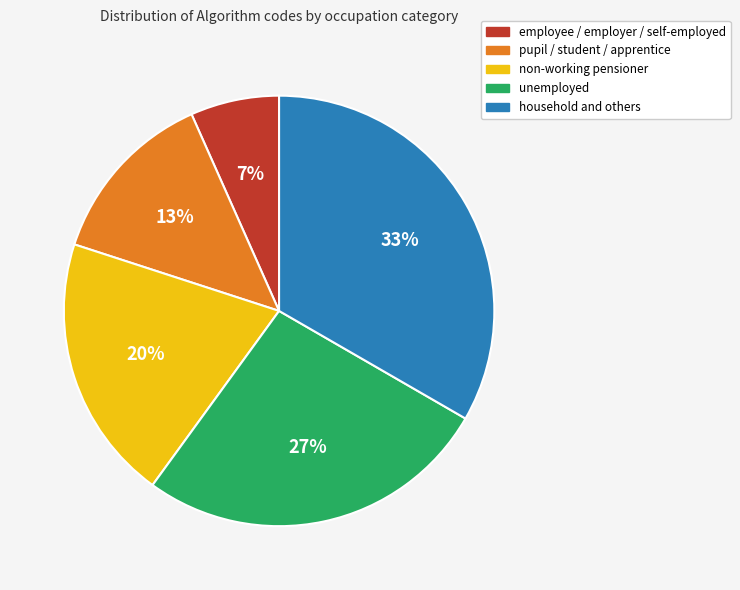

How many slices are in this pie chart?

5